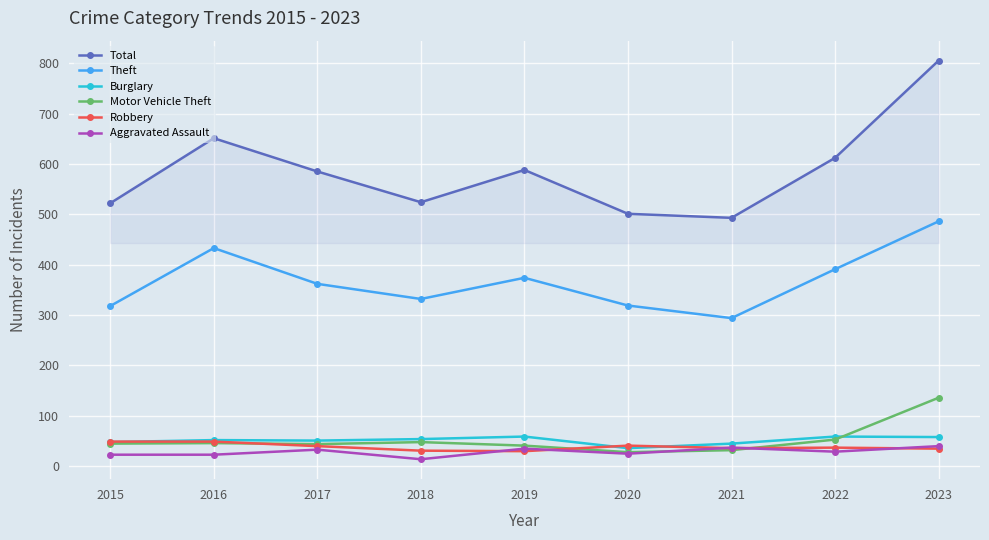

Is it true that Motor Vehicle Theft equals 45 at 2015?

True